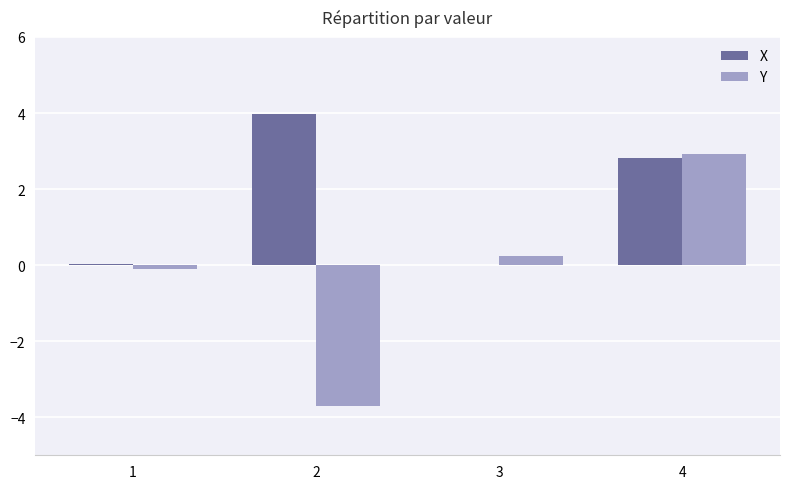

How many values in Y are above zero?

2